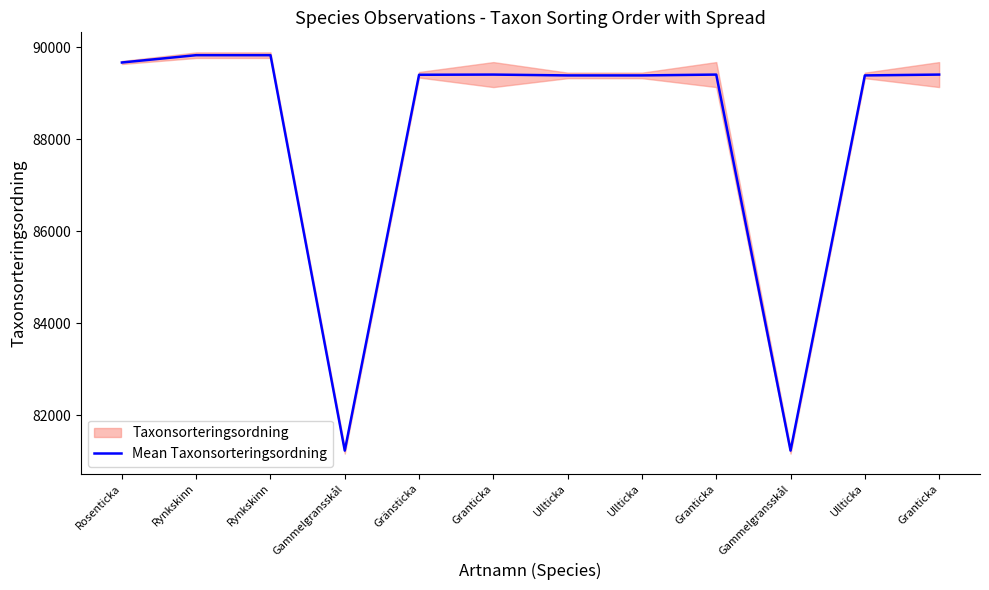

At which label does the data first exceed 89410?

Rosenticka